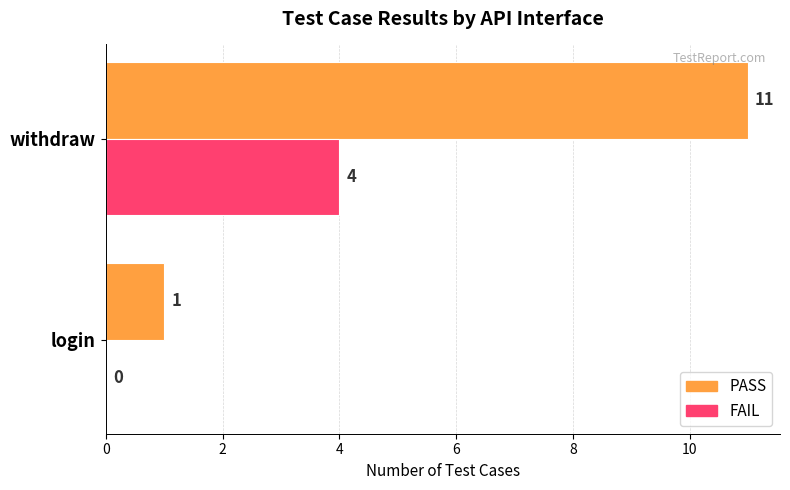

Count the number of data series in this chart.

2